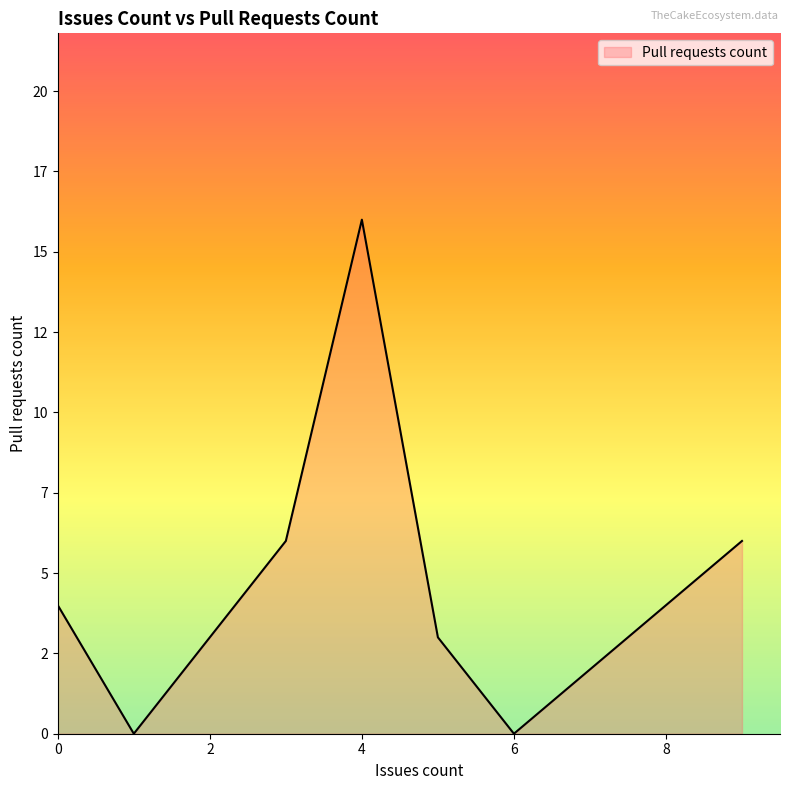

Does the chart have visible grid lines?

No